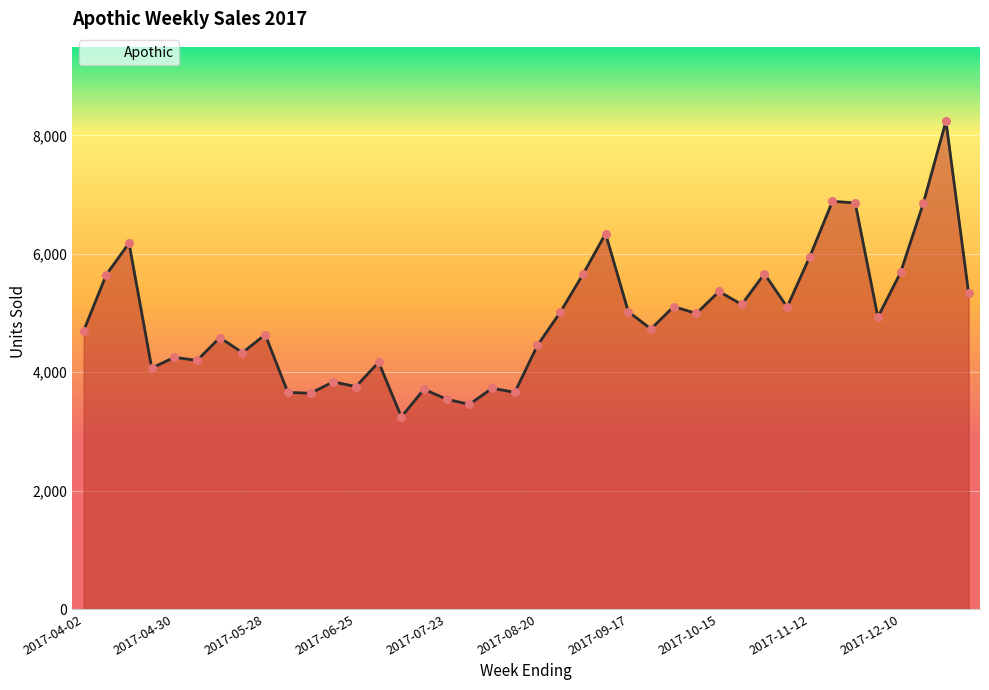

What is the difference between the maximum and minimum values?

4995.0